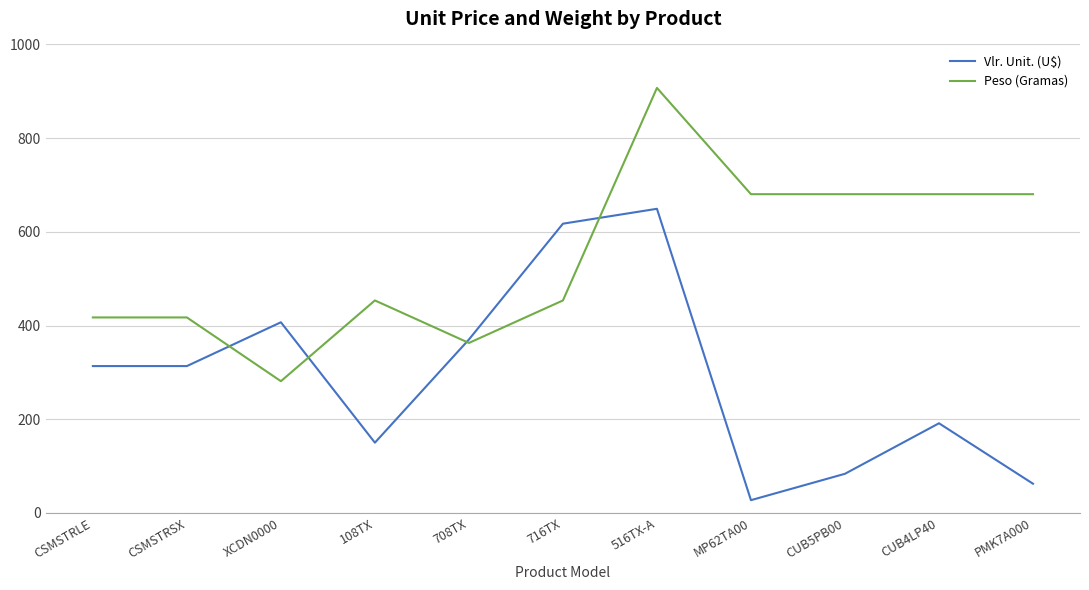

Reading left to right, list all the values displayed in this chart.

Vlr. Unit. (U$): CSMSTRLE=313.5	CSMSTRSX=313.5	XCDN0000=407.0	108TX=150.0	708TX=370.2	716TX=617.4	516TX-A=649.2	MP62TA00=27.3	CUB5PB00=83.6	CUB4LP40=191.4	PMK7A000=62.4
Peso (Gramas): CSMSTRLE=417.3	CSMSTRSX=417.3	XCDN0000=281.2	108TX=453.6	708TX=362.9	716TX=453.6	516TX-A=907.2	MP62TA00=680.4	CUB5PB00=680.4	CUB4LP40=680.4	PMK7A000=680.4